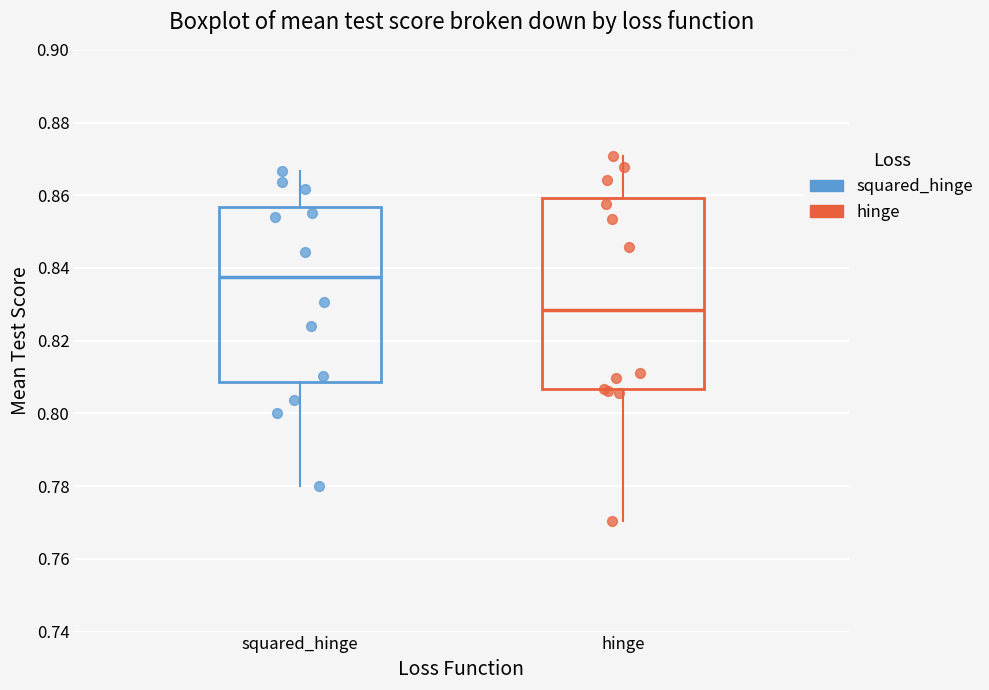

Reading left to right, transcribe this box plot: for each box, give where its median line is, the range the box spans, and where its two whiskers end, as read against the y-axis. The values are not printed on the chart, so give them approximately, as read against the axis.

squared_hinge: median 0.838, box 0.808 to 0.856, whiskers 0.780 to 0.866
hinge: median 0.828, box 0.806 to 0.860, whiskers 0.770 to 0.870